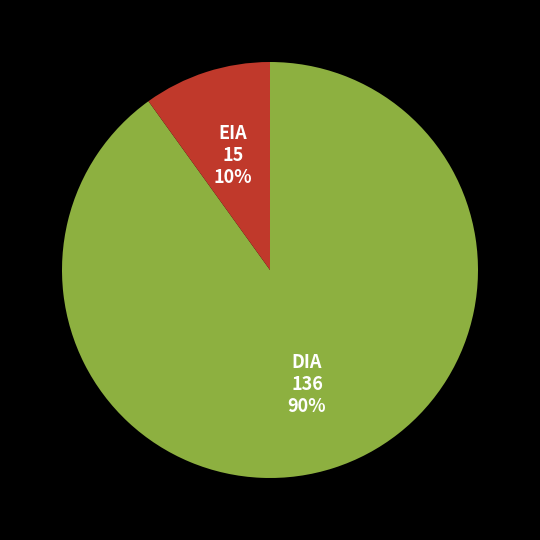

Which has a higher value, DIA or EIA?

DIA